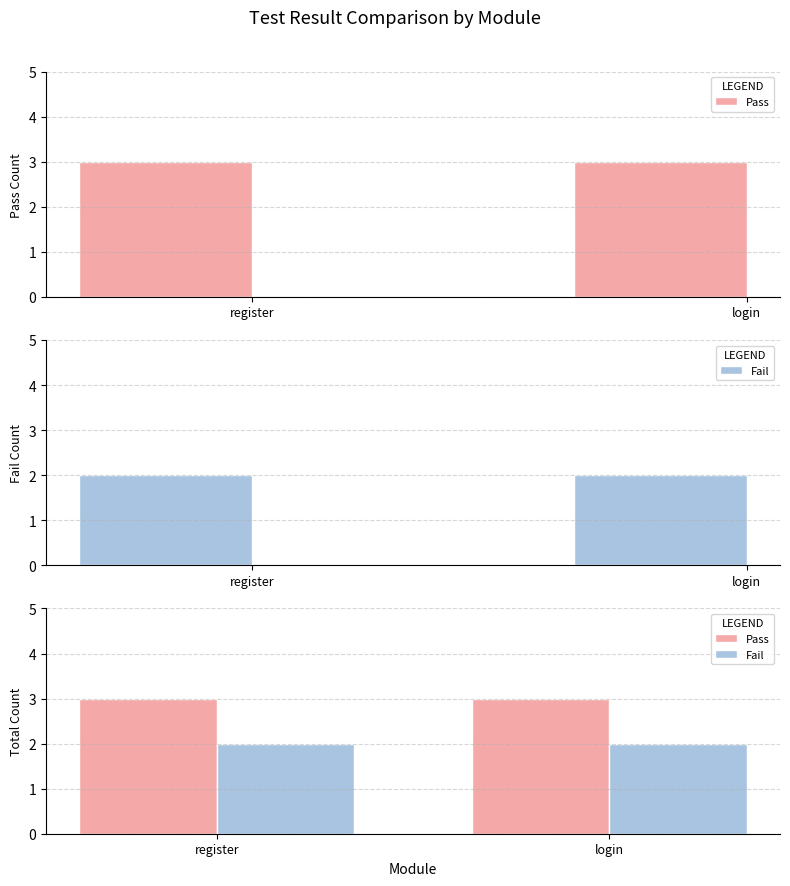

Are the bars horizontal?

No